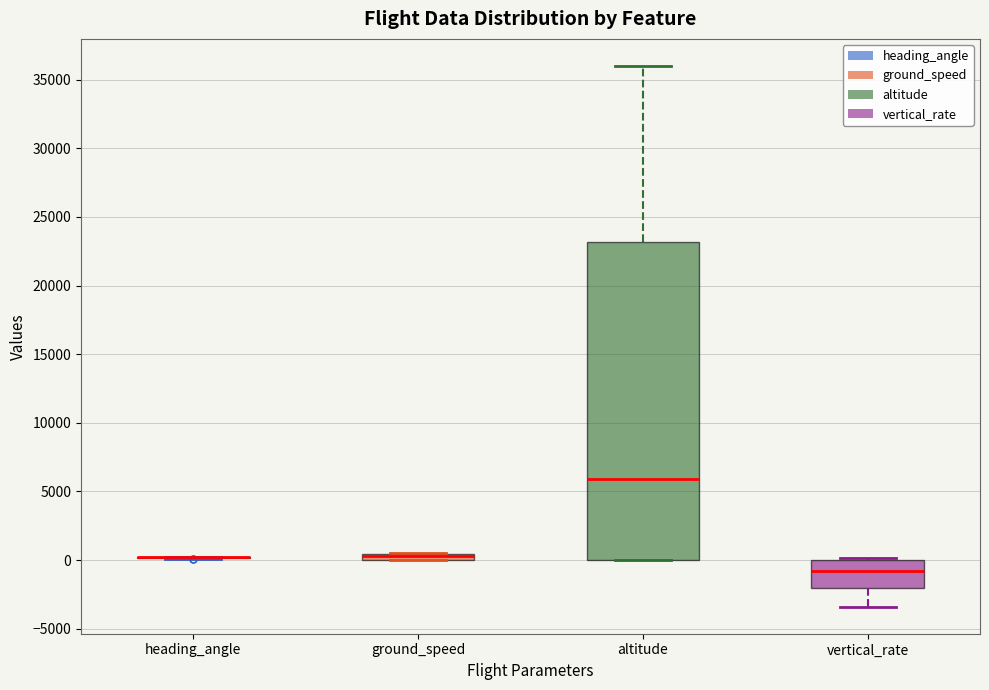

Comparing the boxes themselves (not the whiskers), which one is the tallest?

altitude